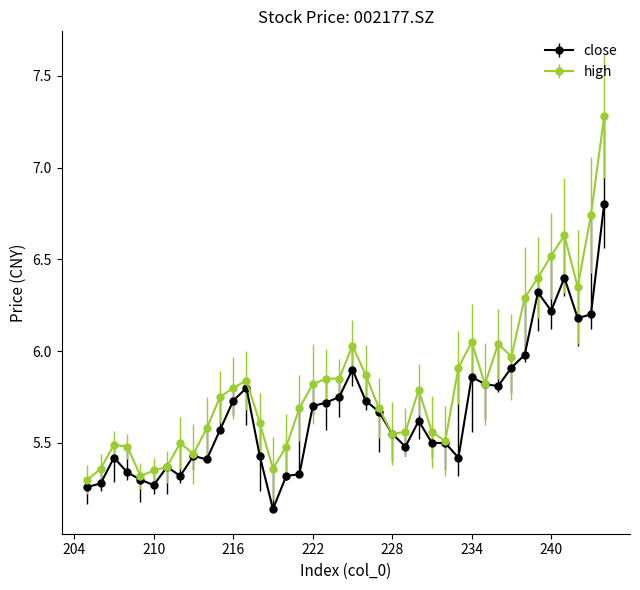

Which category has the highest value in the high series?

244